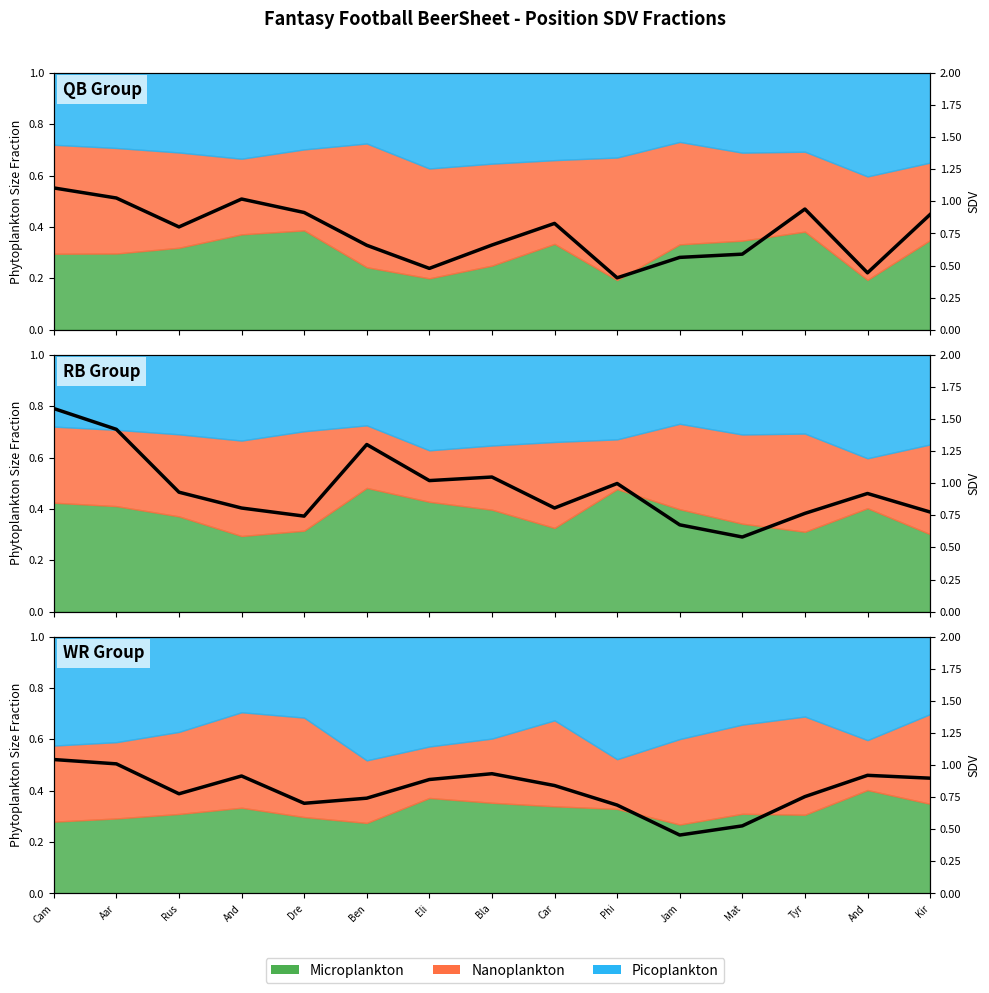

Does the chart have visible grid lines?

No